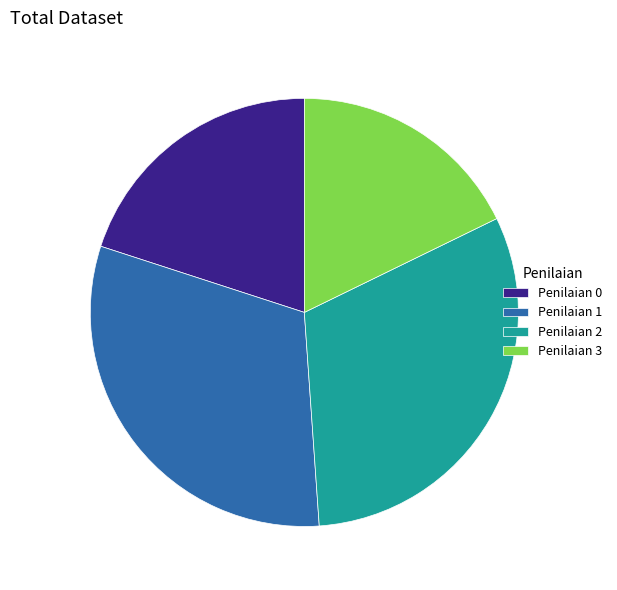

How many slices are in this pie chart?

4